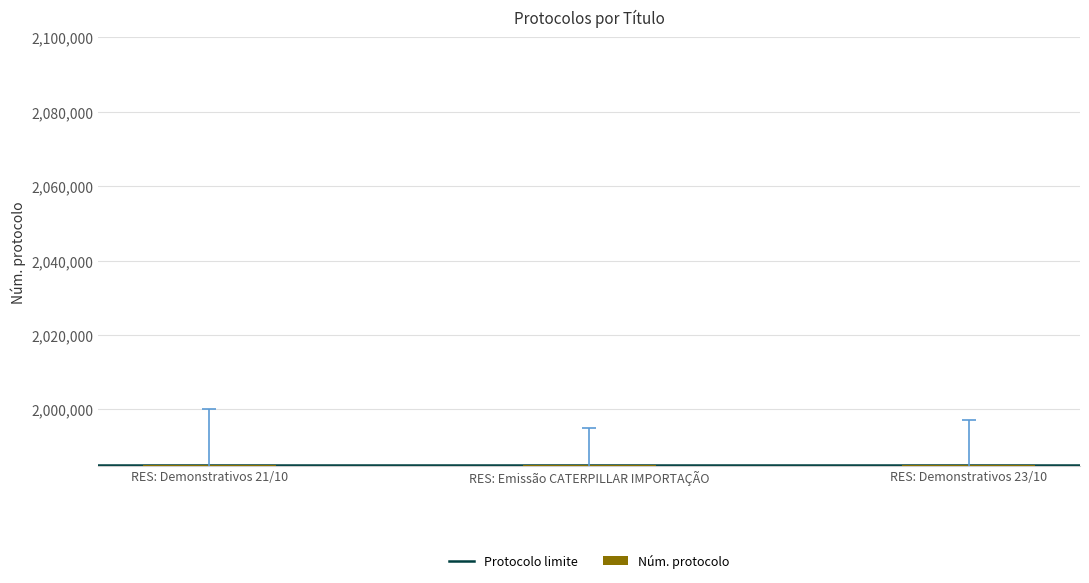

The value at RES: Demonstrativos 23/10 is 1985035. True or false?

True